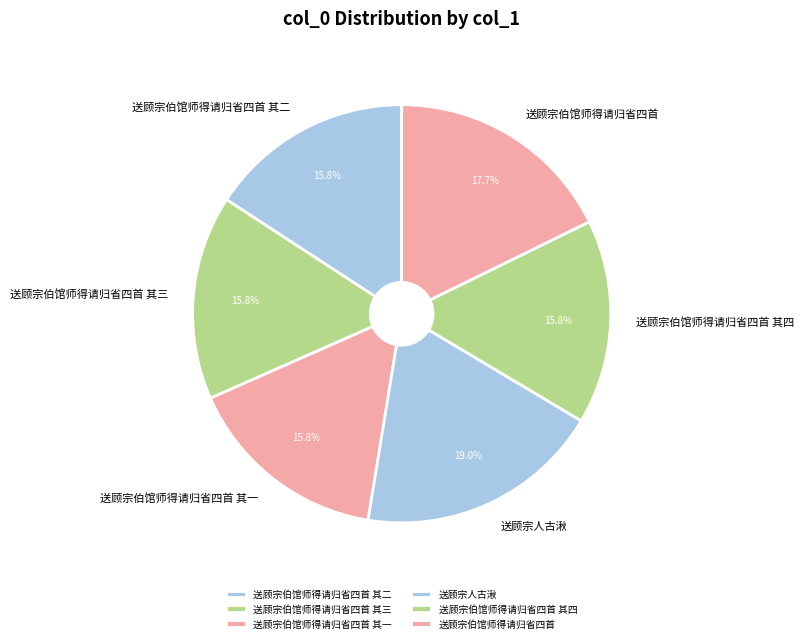

Which category has the biggest portion of the pie?

送顾宗人古湫